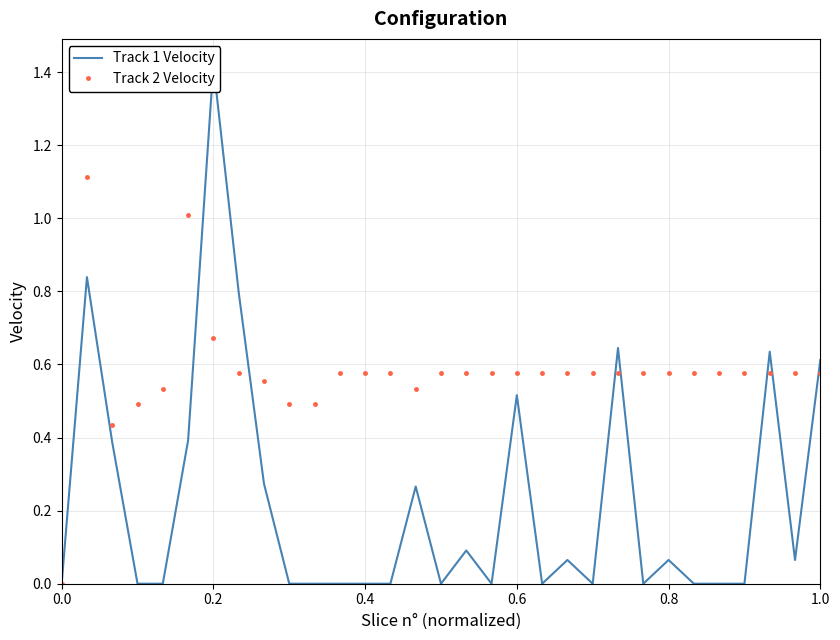

The value of Track 2 Velocity at 1.0 is 0.4. True or false?

False